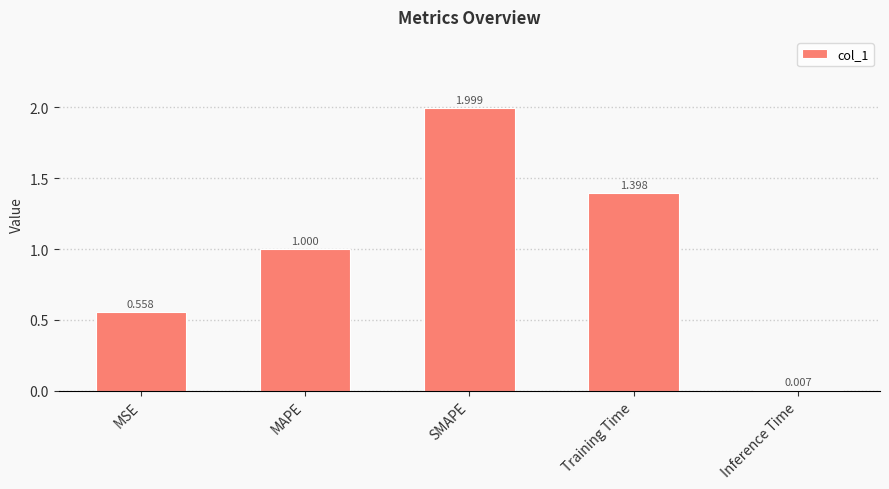

Which label corresponds to the largest value in the chart?

SMAPE